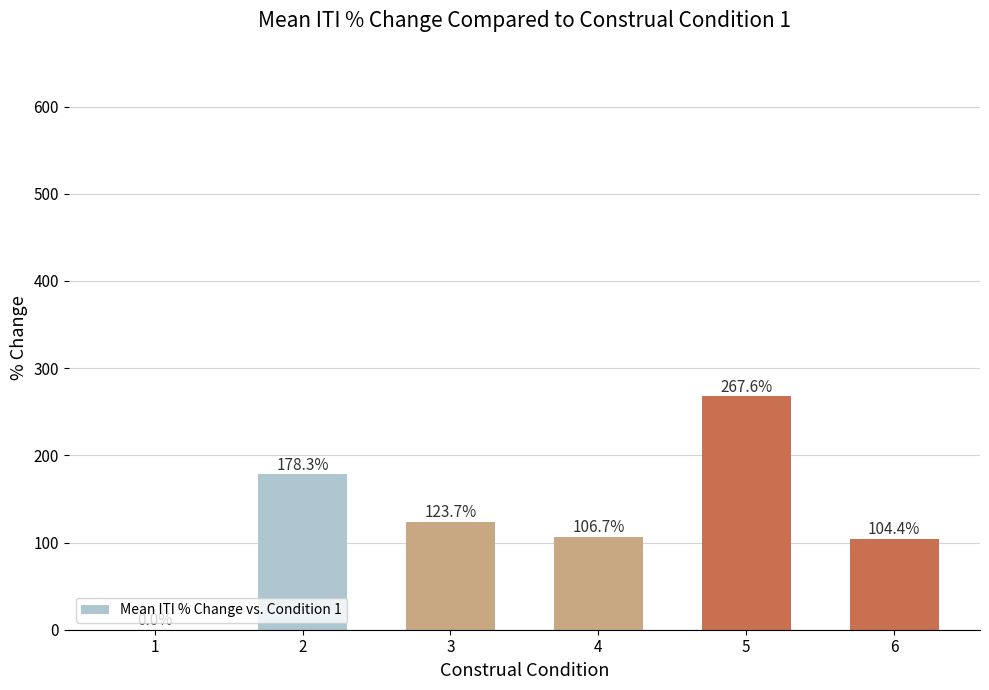

The value at 5 is 64.0. True or false?

False